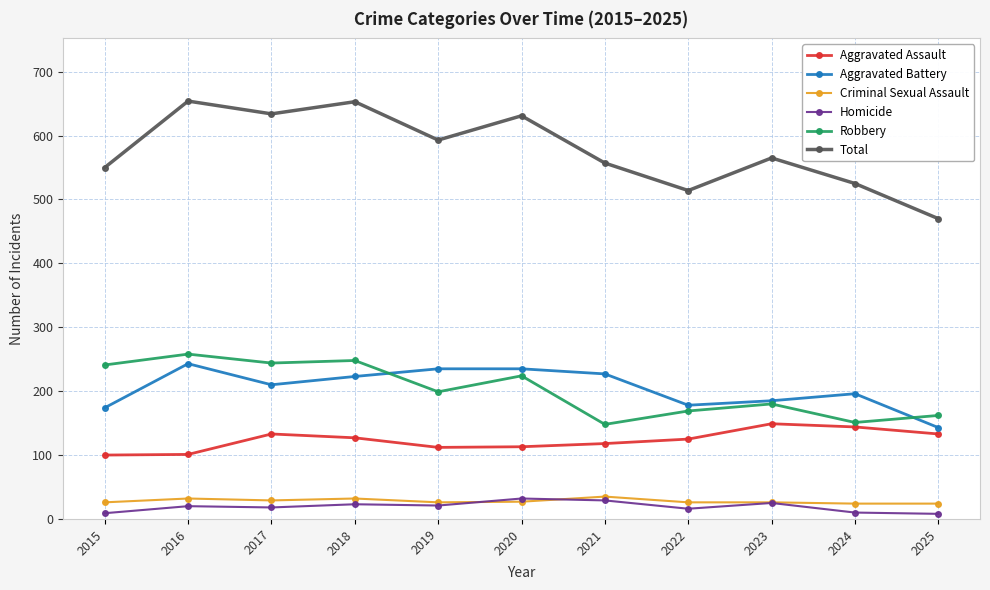

How many data points in Aggravated Assault are less than 125?

5